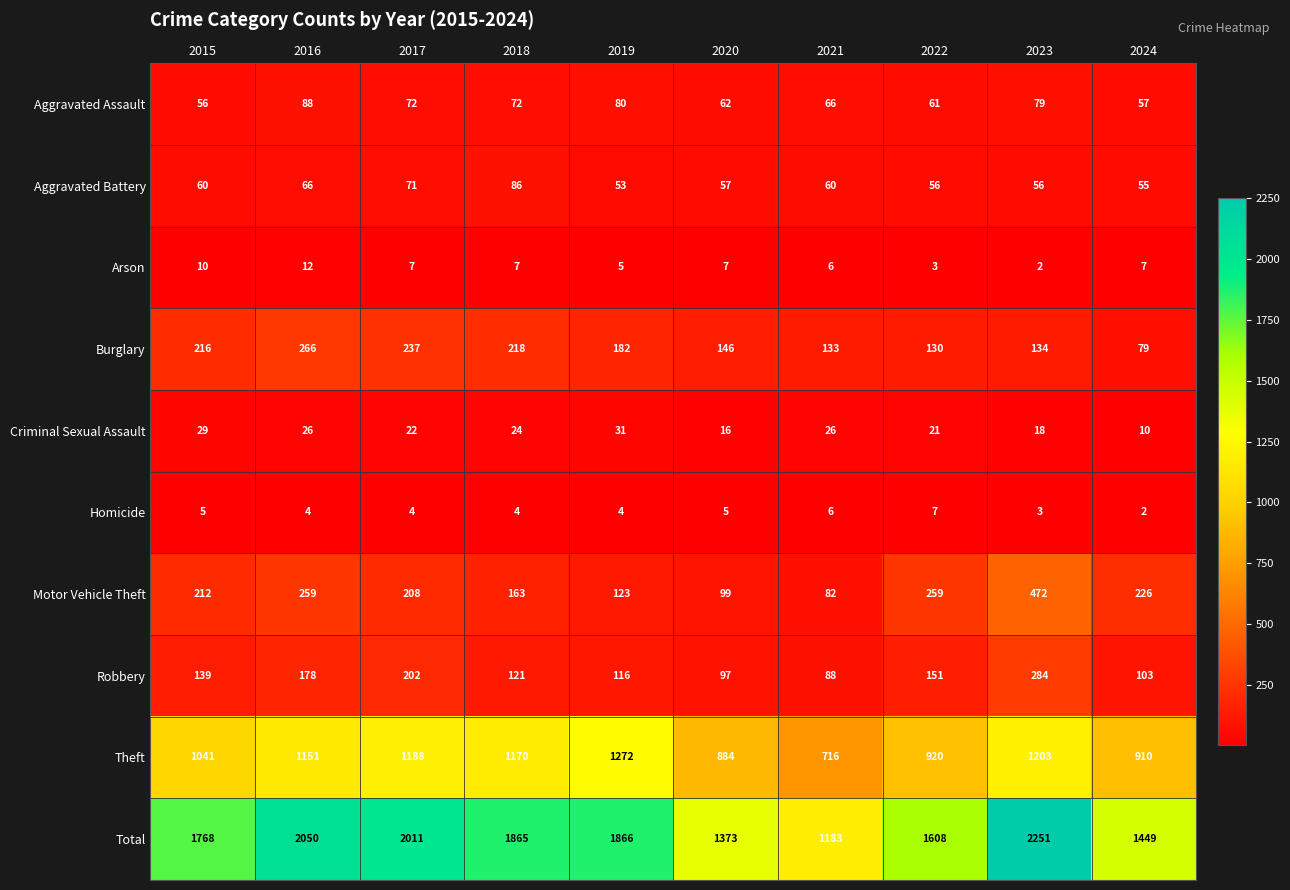

How many data points does each series have?

10